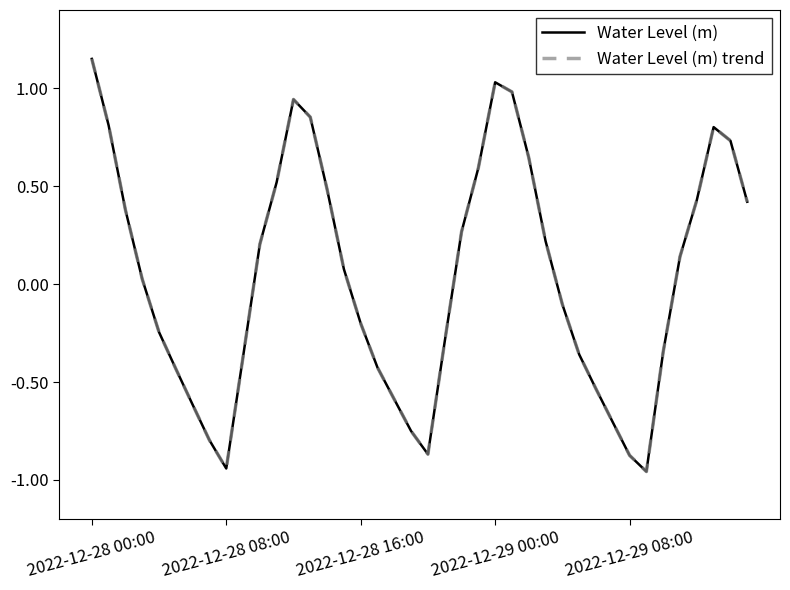

How many interior local valleys does the Water Level (m) series have?

3